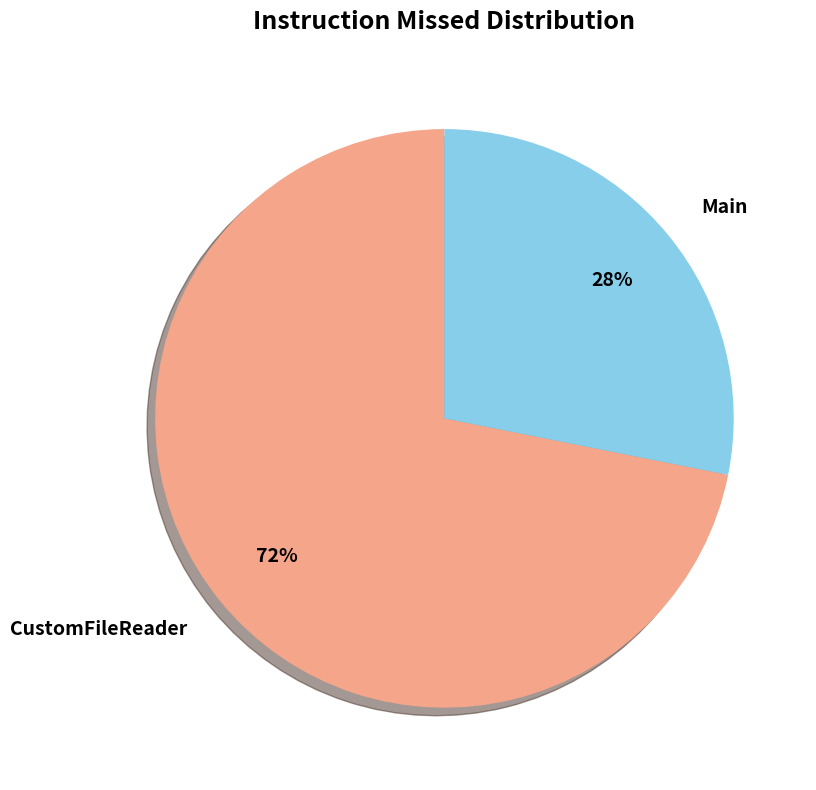

Is the sum of Main and CustomFileReader greater than half?

Yes